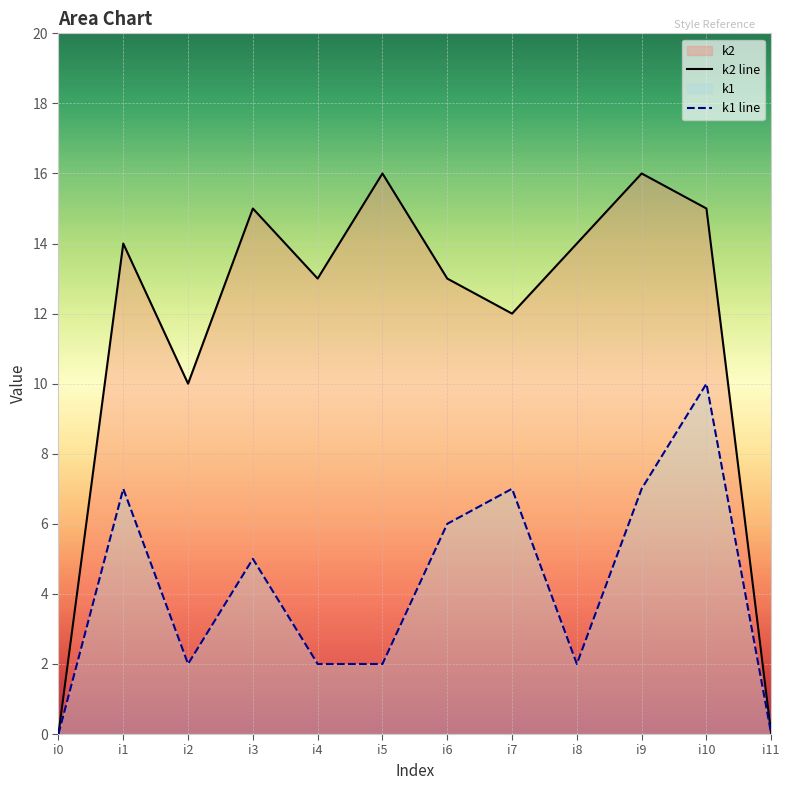

What is the value of the k1 line point at the 2nd from the left?

7